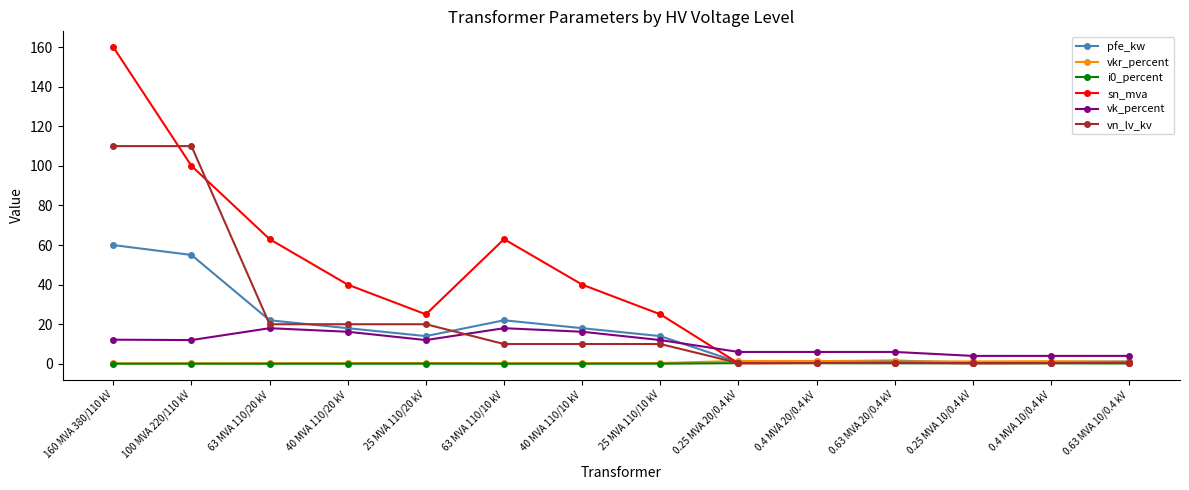

What position from the right is 100 MVA 220/110 kV?

13